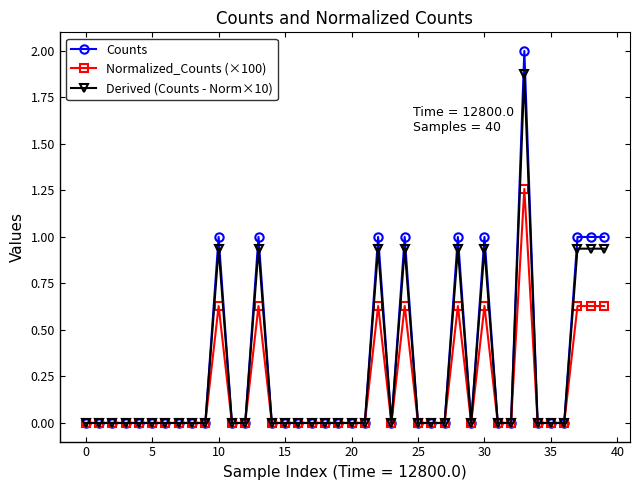

What is the average value of the Normalized_Counts (×100) series?

0.2